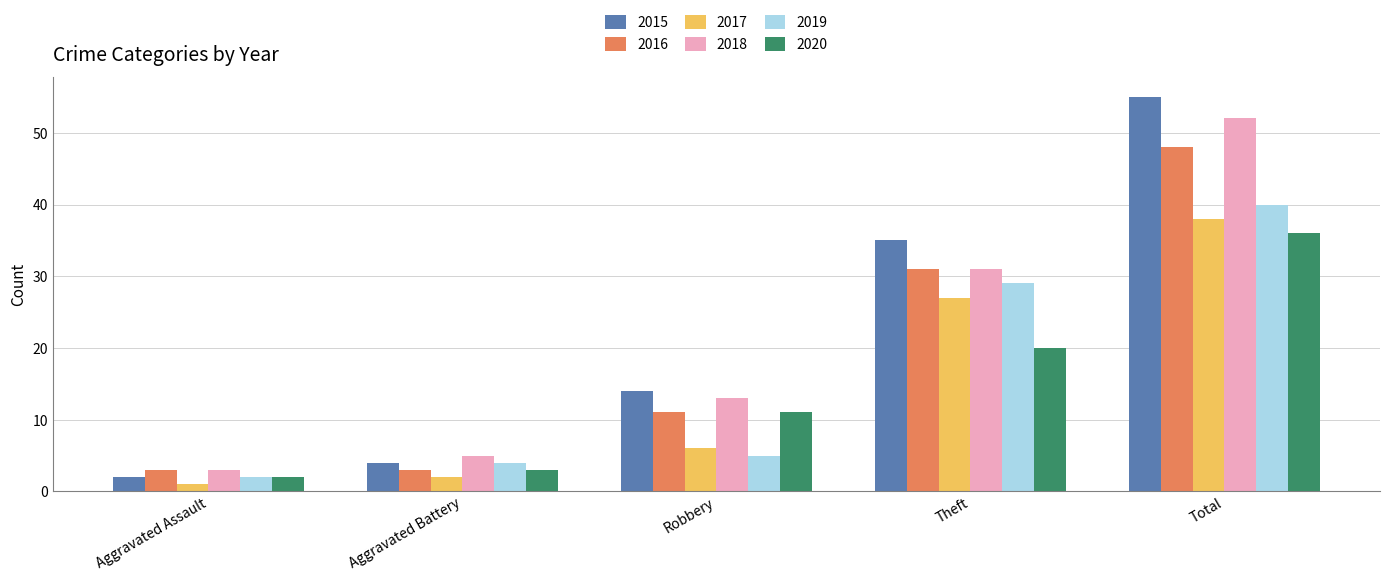

What is the total value across all series at Robbery?

60